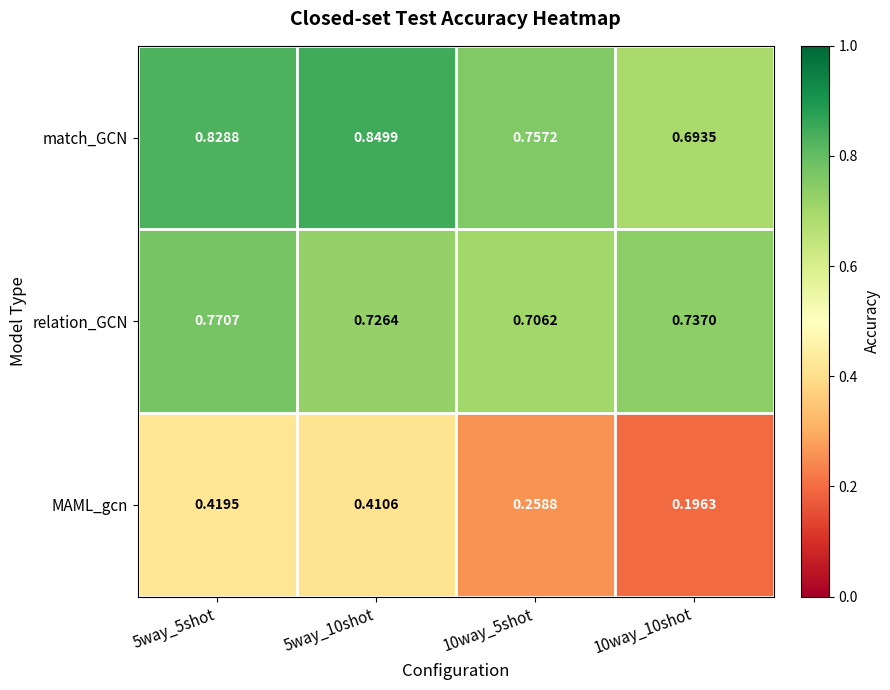

Rank the series by their maximum value, from highest to lowest.

match_GCN, relation_GCN, MAML_gcn